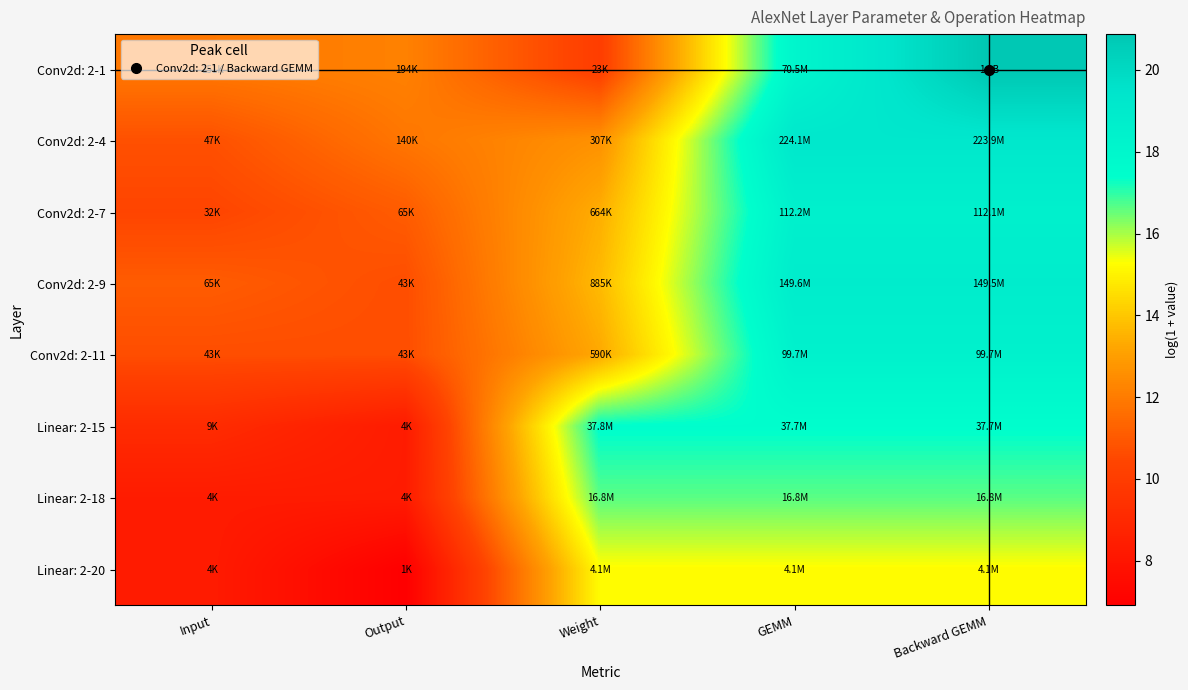

Reading left to right, what are all the values shown in this chart?

Conv2d: 2-1: Input=11.9	Output=12.2	Weight=10.1	GEMM=18.1	Backward GEMM=20.9
Conv2d: 2-4: Input=10.8	Output=11.8	Weight=12.6	GEMM=19.2	Backward GEMM=19.2
Conv2d: 2-7: Input=10.4	Output=11.1	Weight=13.4	GEMM=18.5	Backward GEMM=18.5
Conv2d: 2-9: Input=11.1	Output=10.7	Weight=13.7	GEMM=18.8	Backward GEMM=18.8
Conv2d: 2-11: Input=10.7	Output=10.7	Weight=13.3	GEMM=18.4	Backward GEMM=18.4
Linear: 2-15: Input=9.1	Output=8.3	Weight=17.4	GEMM=17.4	Backward GEMM=17.4
Linear: 2-18: Input=8.3	Output=8.3	Weight=16.6	GEMM=16.6	Backward GEMM=16.6
Linear: 2-20: Input=8.3	Output=6.9	Weight=15.2	GEMM=15.2	Backward GEMM=15.2